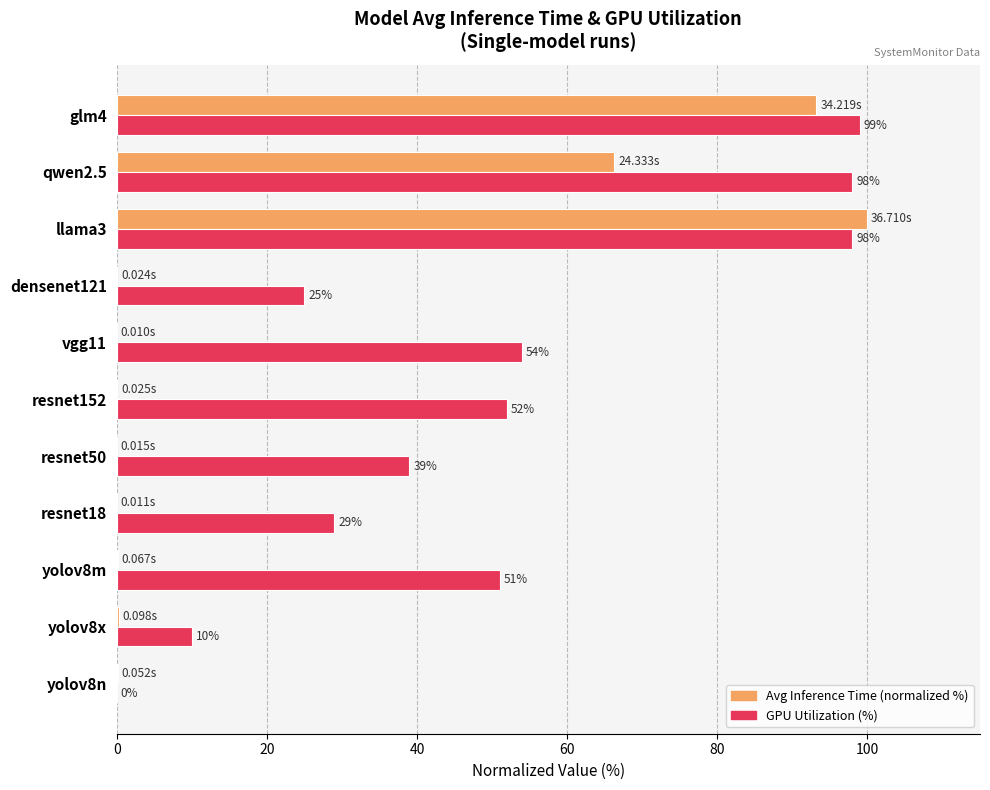

How many values in GPU Utilization (%) are above zero?

10